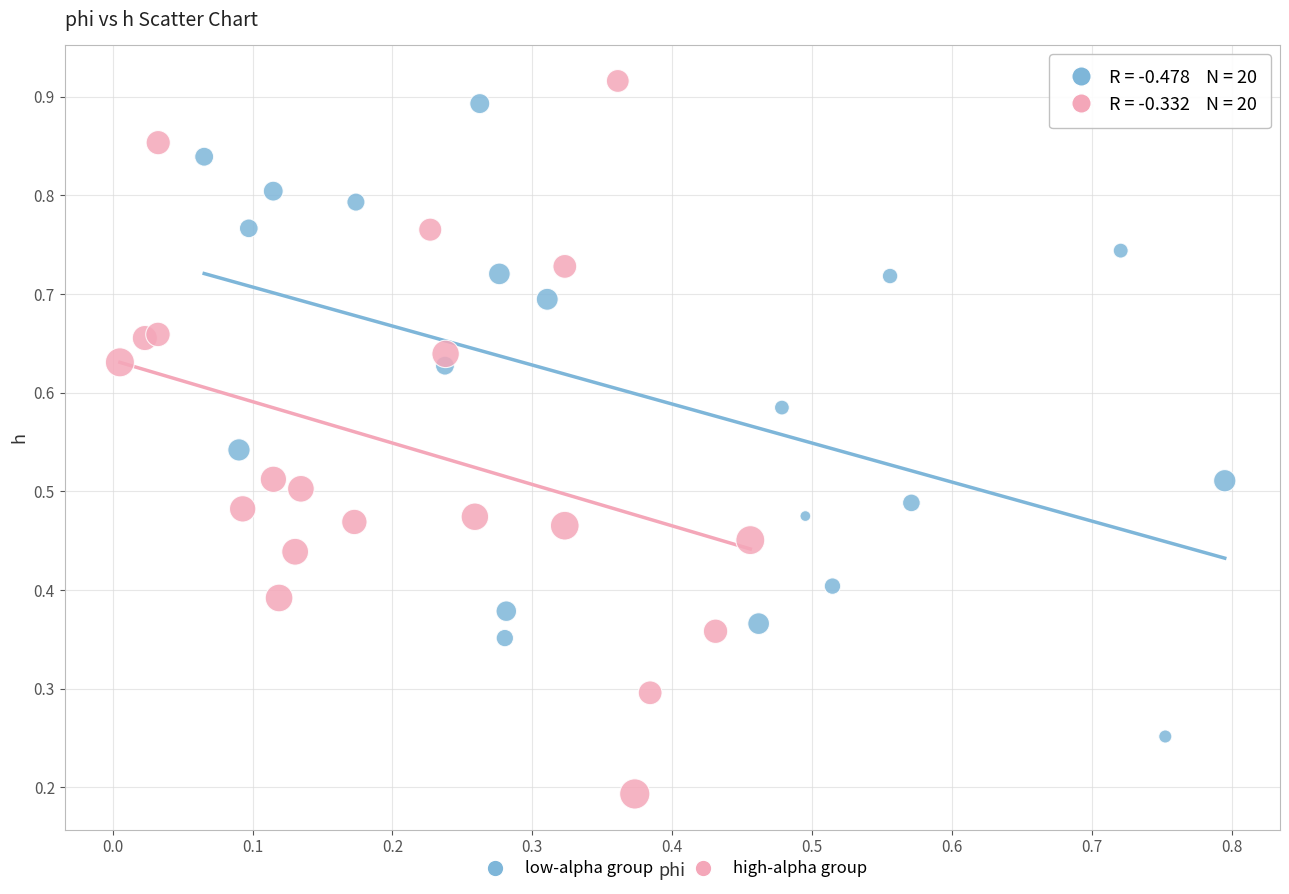

What are all the series names shown in the legend?

low-alpha group, high-alpha group